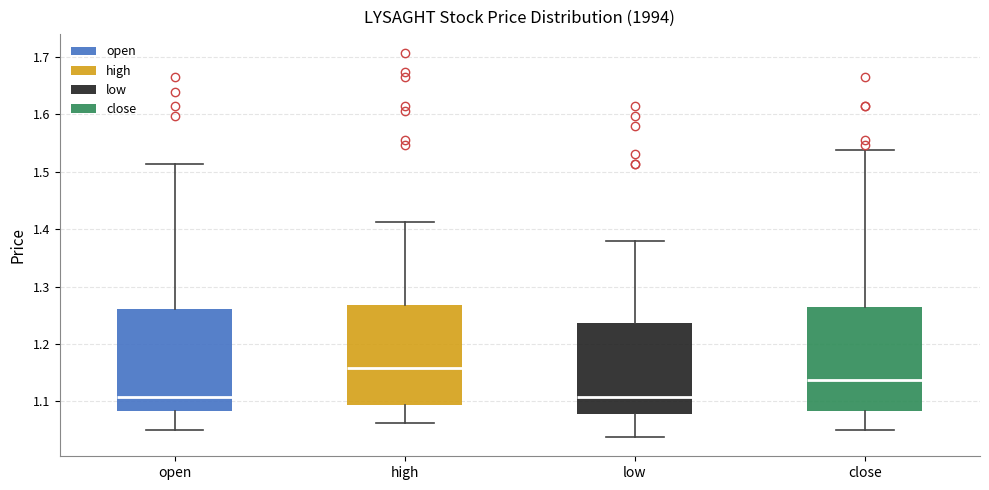

Reading left to right, read every box against the y-axis: the position of its median line, the range the box covers, and the ends of its whiskers. The values are not printed on the chart, so give them approximately, as read against the axis.

open: median 1.11, box 1.08 to 1.26, whiskers 1.05 to 1.51
high: median 1.16, box 1.09 to 1.27, whiskers 1.06 to 1.41
low: median 1.11, box 1.08 to 1.24, whiskers 1.04 to 1.38
close: median 1.14, box 1.08 to 1.27, whiskers 1.05 to 1.54